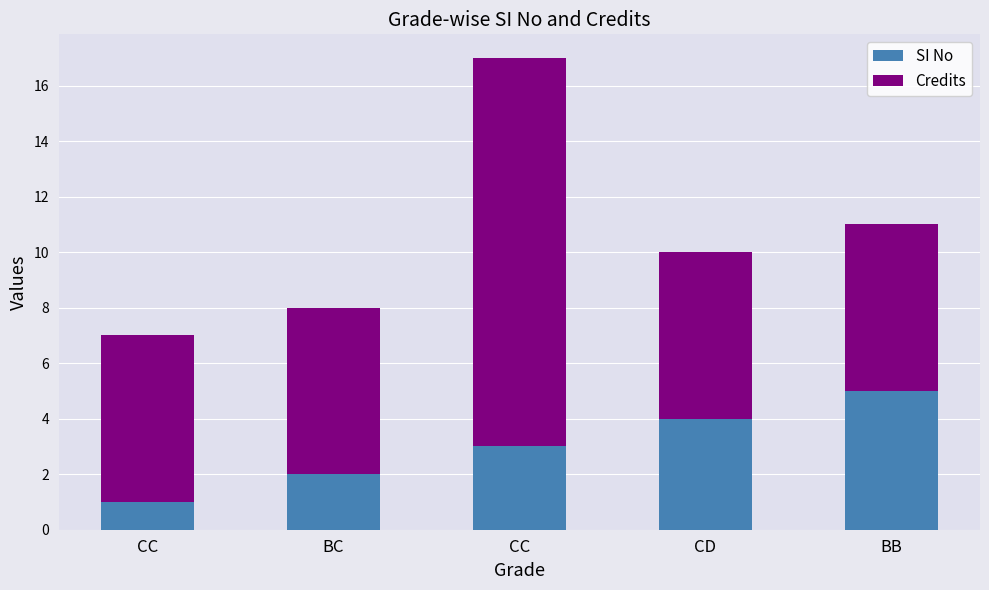

Which has a higher value, CD or BB?

BB